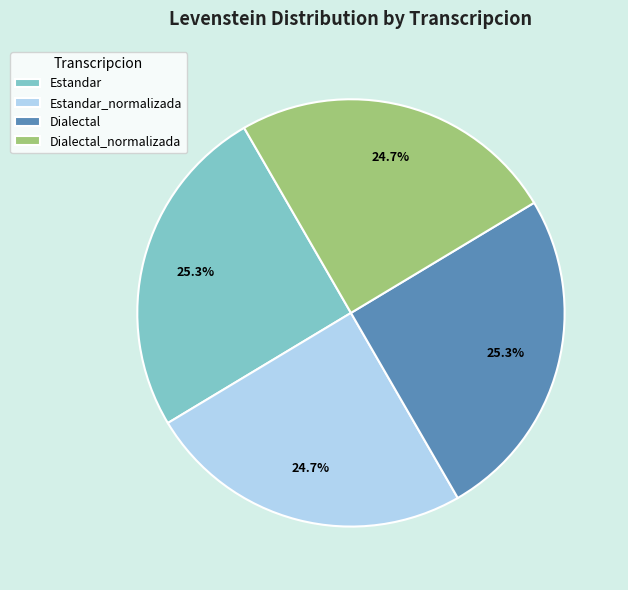

What percentage do Estandar and Estandar_normalizada together represent?

50.0%